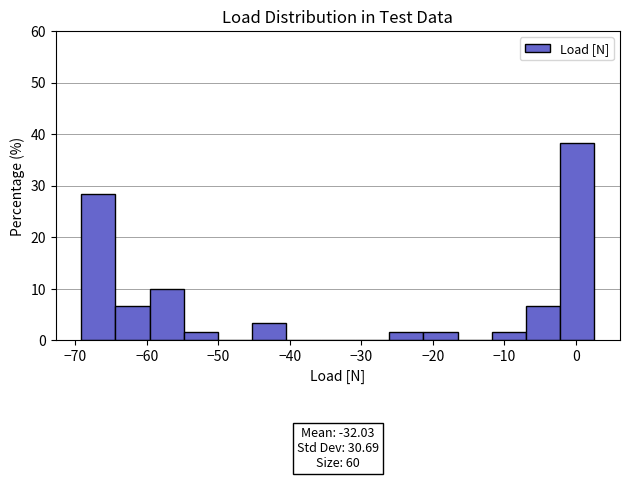

Over which range of the x-axis is the bar tallest?

-2 to 3